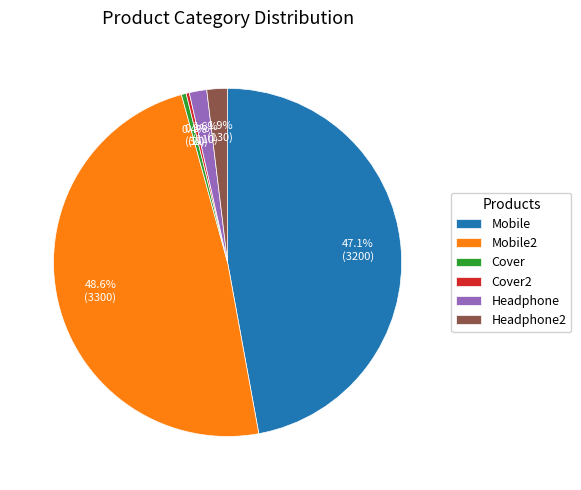

Does Mobile account for over 50% of the chart?

No